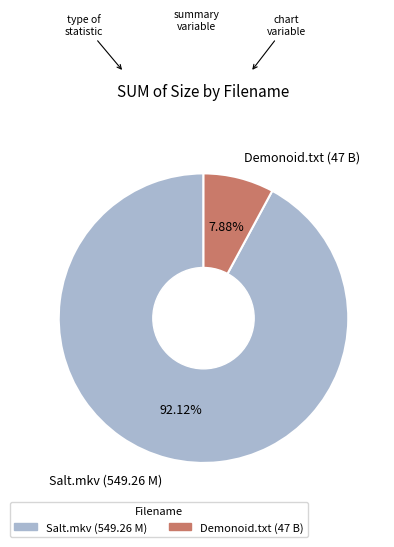

Between Demonoid.txt (47 B) and Salt.mkv (549.26 M), which is larger?

Salt.mkv (549.26 M)